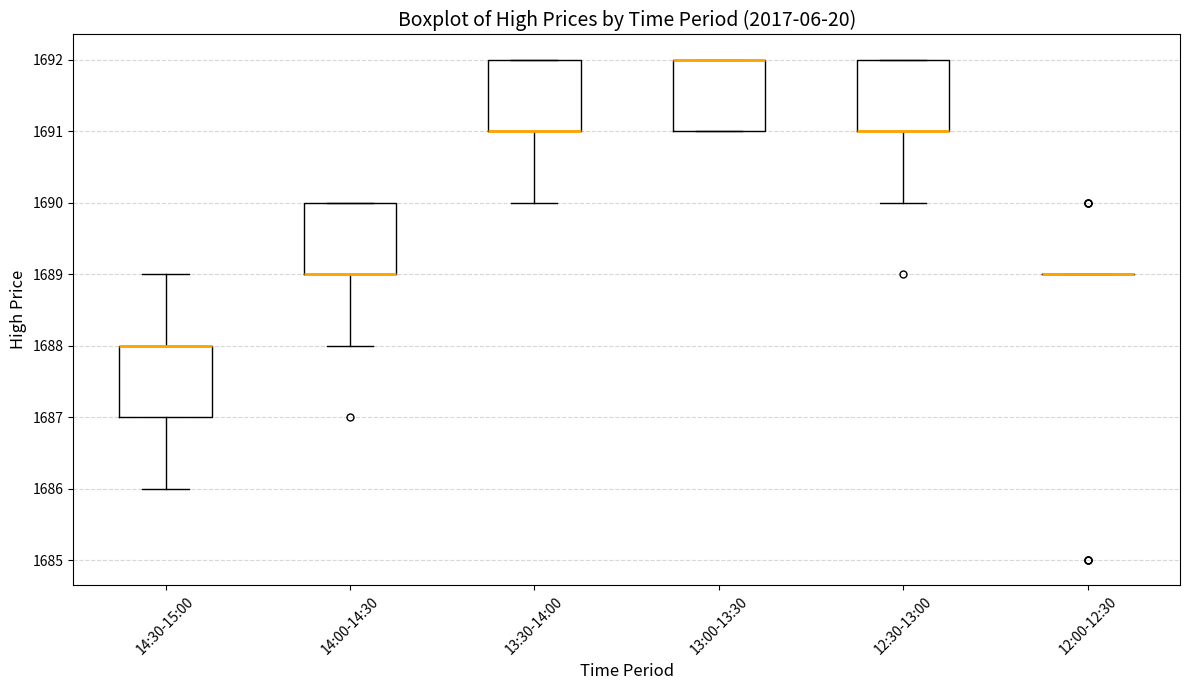

Reading left to right, transcribe this box plot: for each box, give where its median line is, the range the box spans, and where its two whiskers end, as read against the y-axis. The values are not printed on the chart, so give them approximately, as read against the axis.

14:30-15:00: median 1688 (drawn on the box's upper edge), box 1687 to 1688, whiskers 1686 to 1689
14:00-14:30: median 1689 (drawn on the box's lower edge), box 1689 to 1690, whiskers 1688 to 1690
13:30-14:00: median 1691 (drawn on the box's lower edge), box 1691 to 1692, whiskers 1690 to 1692
13:00-13:30: median 1692 (drawn on the box's upper edge), box 1691 to 1692, whiskers 1691 to 1692
12:30-13:00: median 1691 (drawn on the box's lower edge), box 1691 to 1692, whiskers 1690 to 1692
12:00-12:30: box collapsed to a line at 1689, whiskers 1689 to 1689